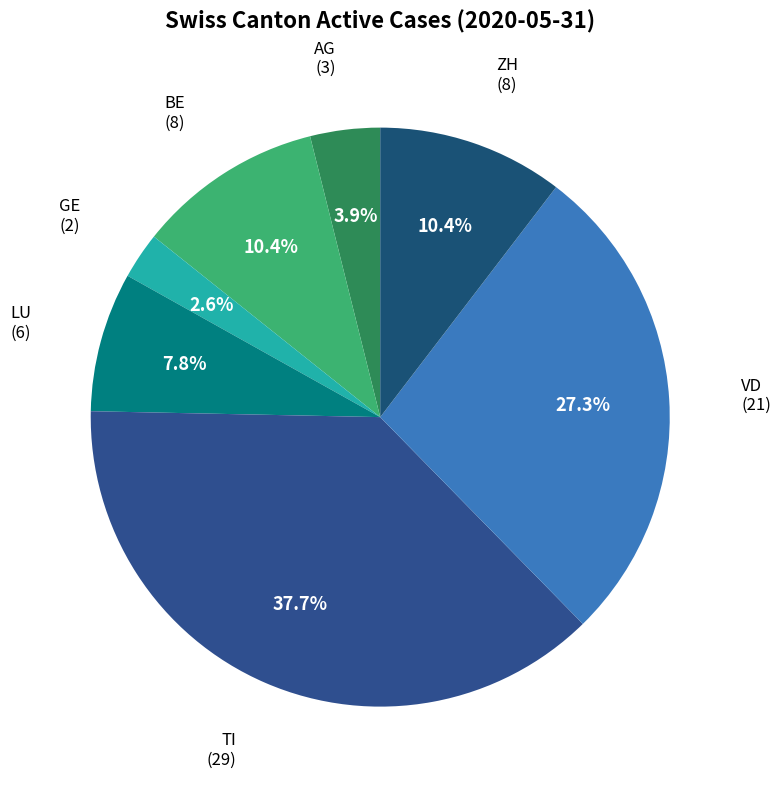

What is the smallest slice in the pie chart?

GE